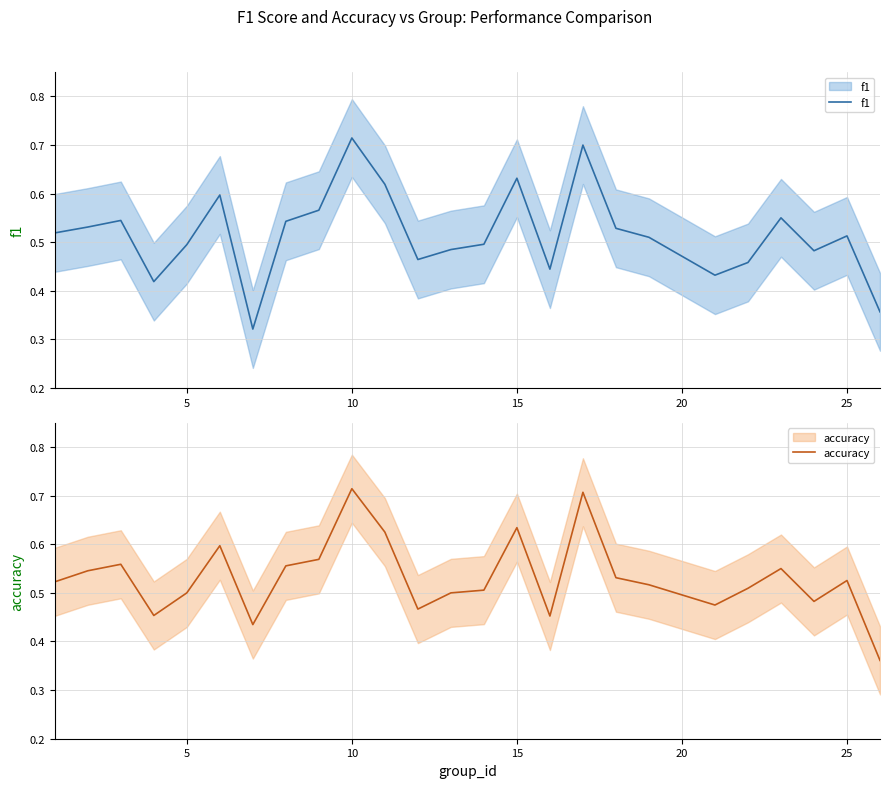

What is the average value of the f1 series?

0.5